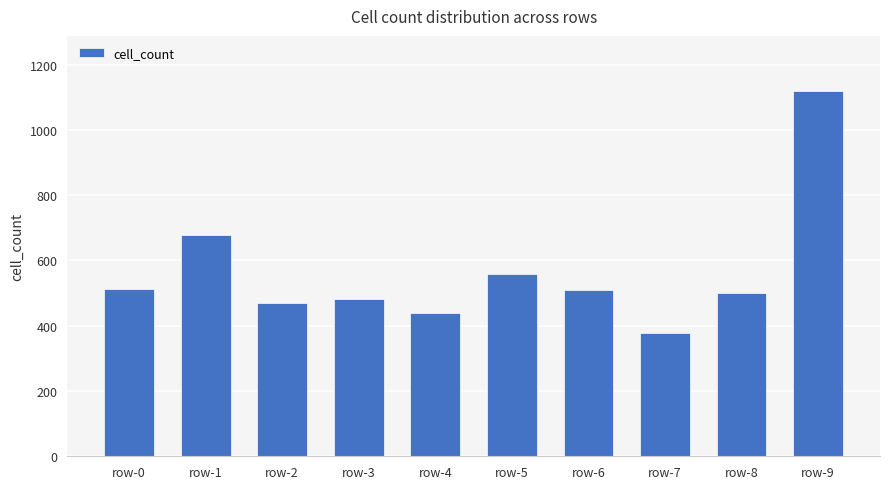

Are the bars horizontal?

No